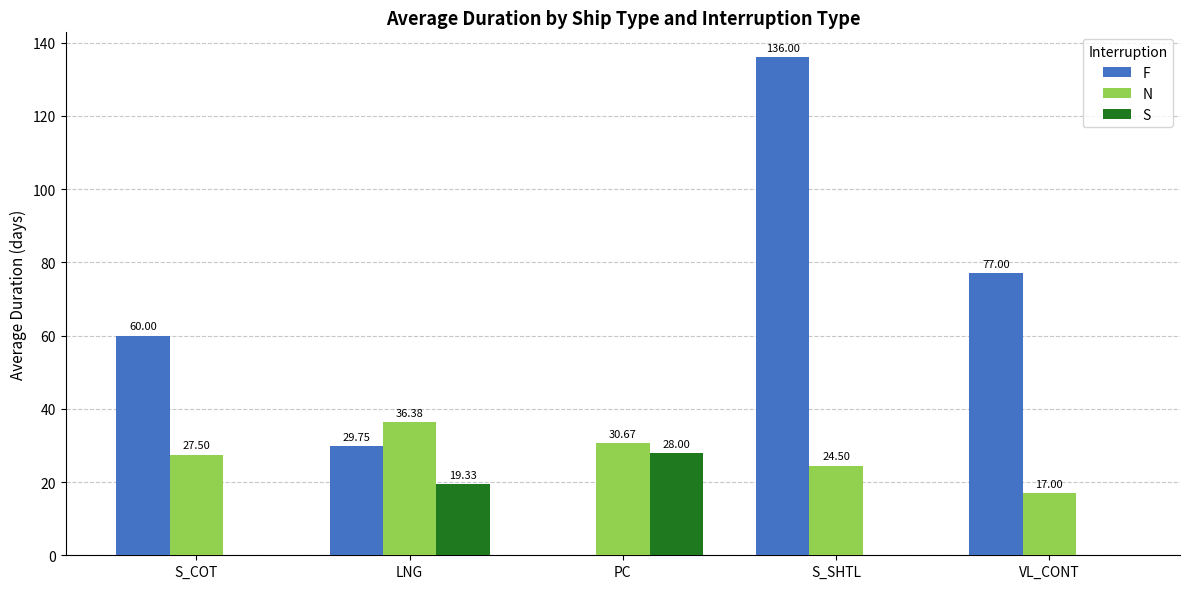

At which label does N reach its peak?

LNG